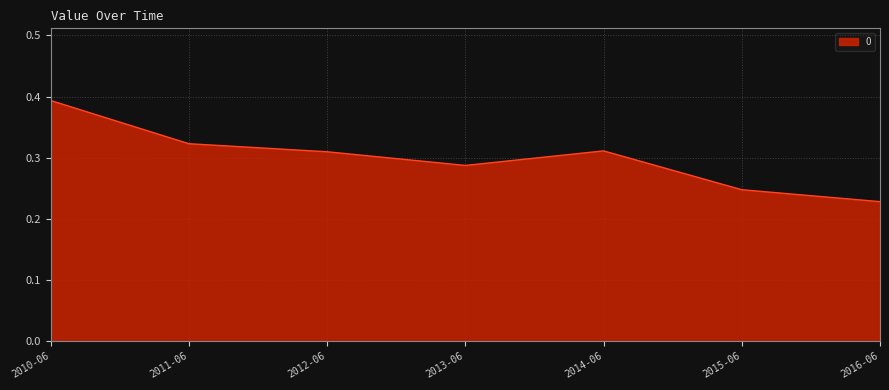

Does the chart have visible grid lines?

Yes